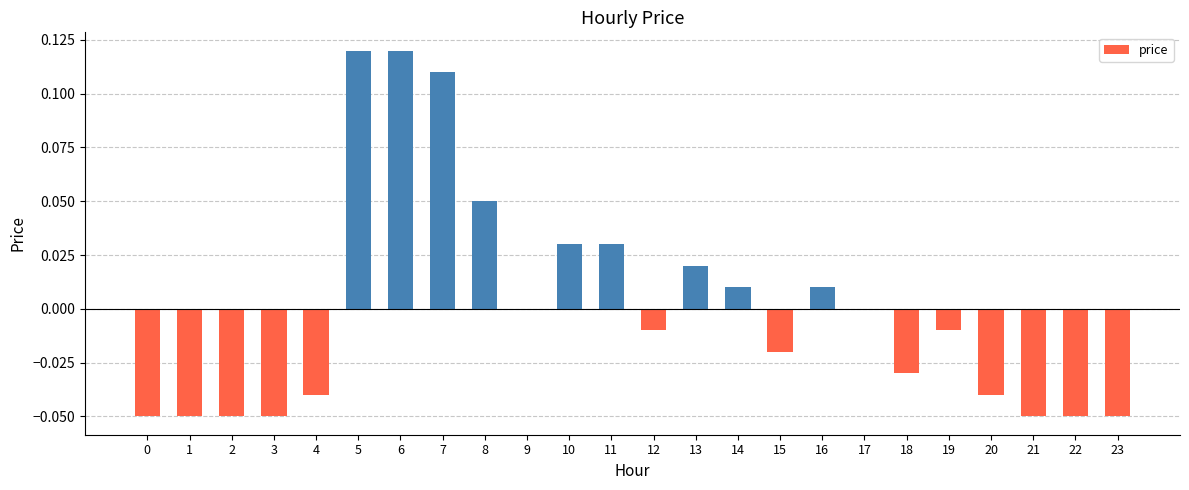

True or false: the data shows 0.0 at 17.

True